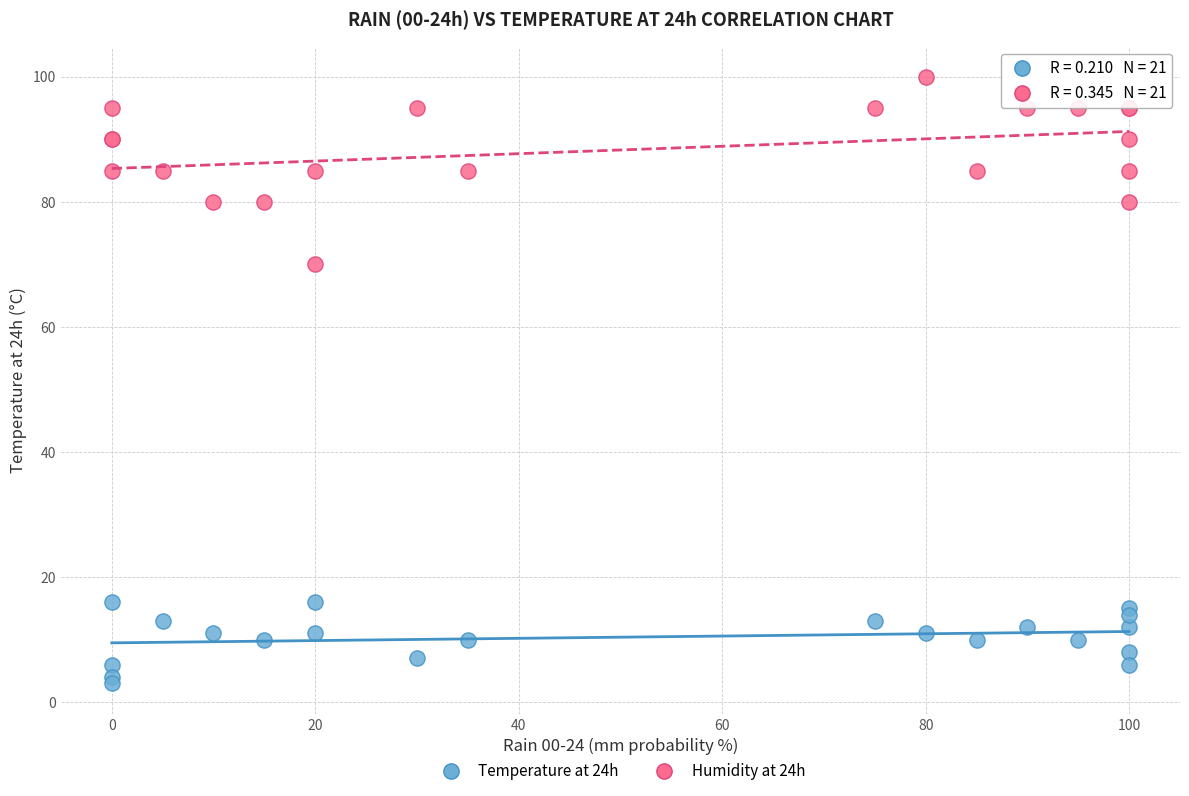

Which series has the widest spread of Y values?

Humidity at 24h